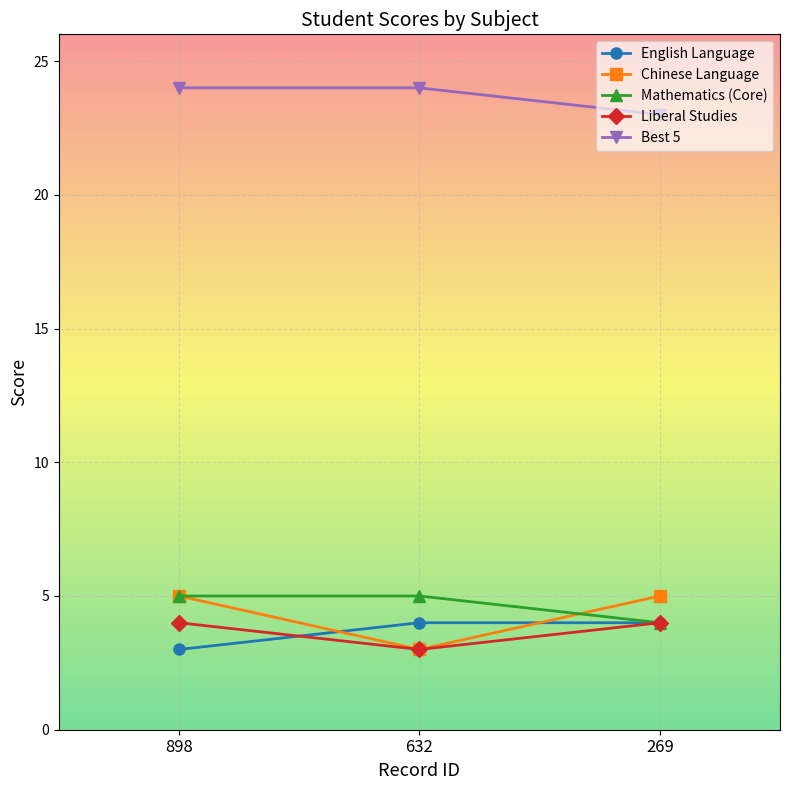

Reading right to left, what are all the values shown in this chart?

English Language: 269=4	632=4	898=3
Chinese Language: 269=5	632=3	898=5
Mathematics (Core): 269=4	632=5	898=5
Liberal Studies: 269=4	632=3	898=4
Best 5: 269=23	632=24	898=24